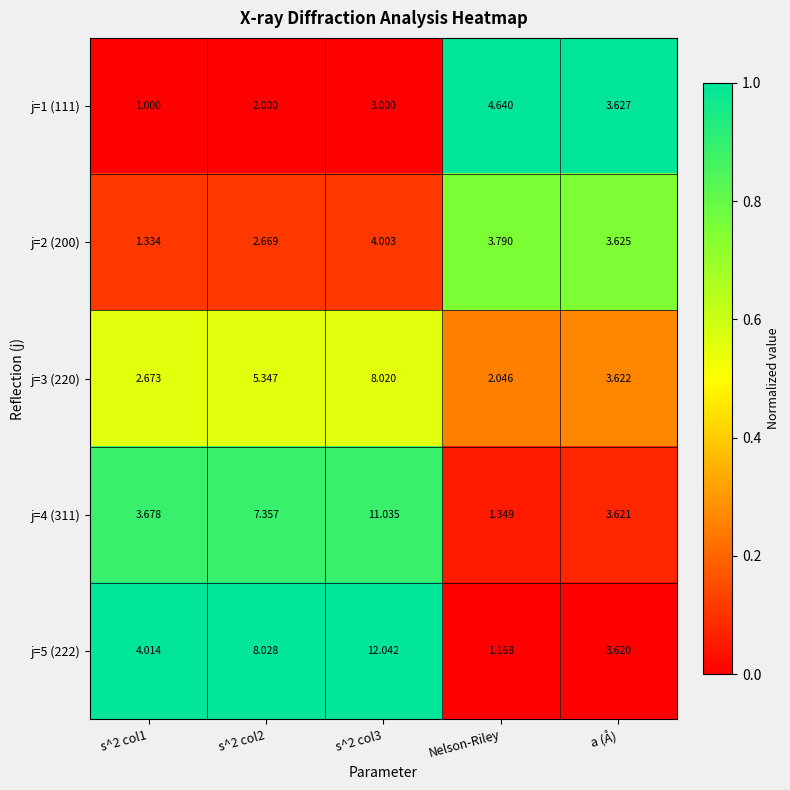

Is the value of j=3 (220) at s^2 col3 greater than the value of j=2 (200) at s^2 col1?

Yes